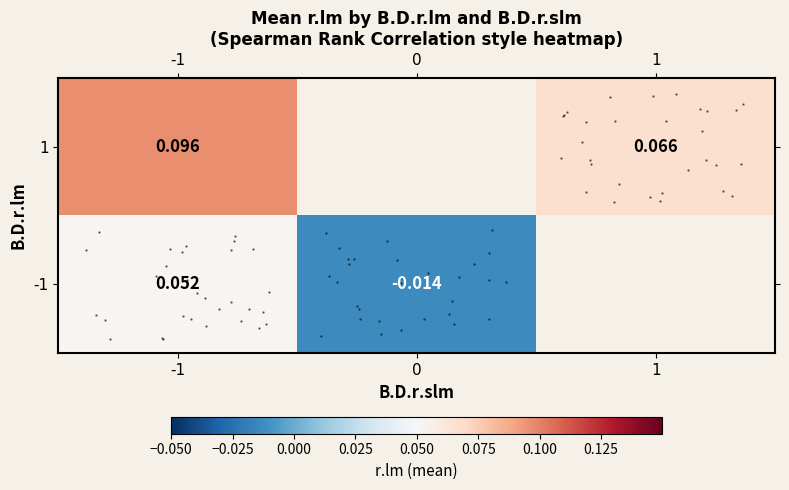

What is the difference between the maximum and minimum values in the row_0 series?

0.1